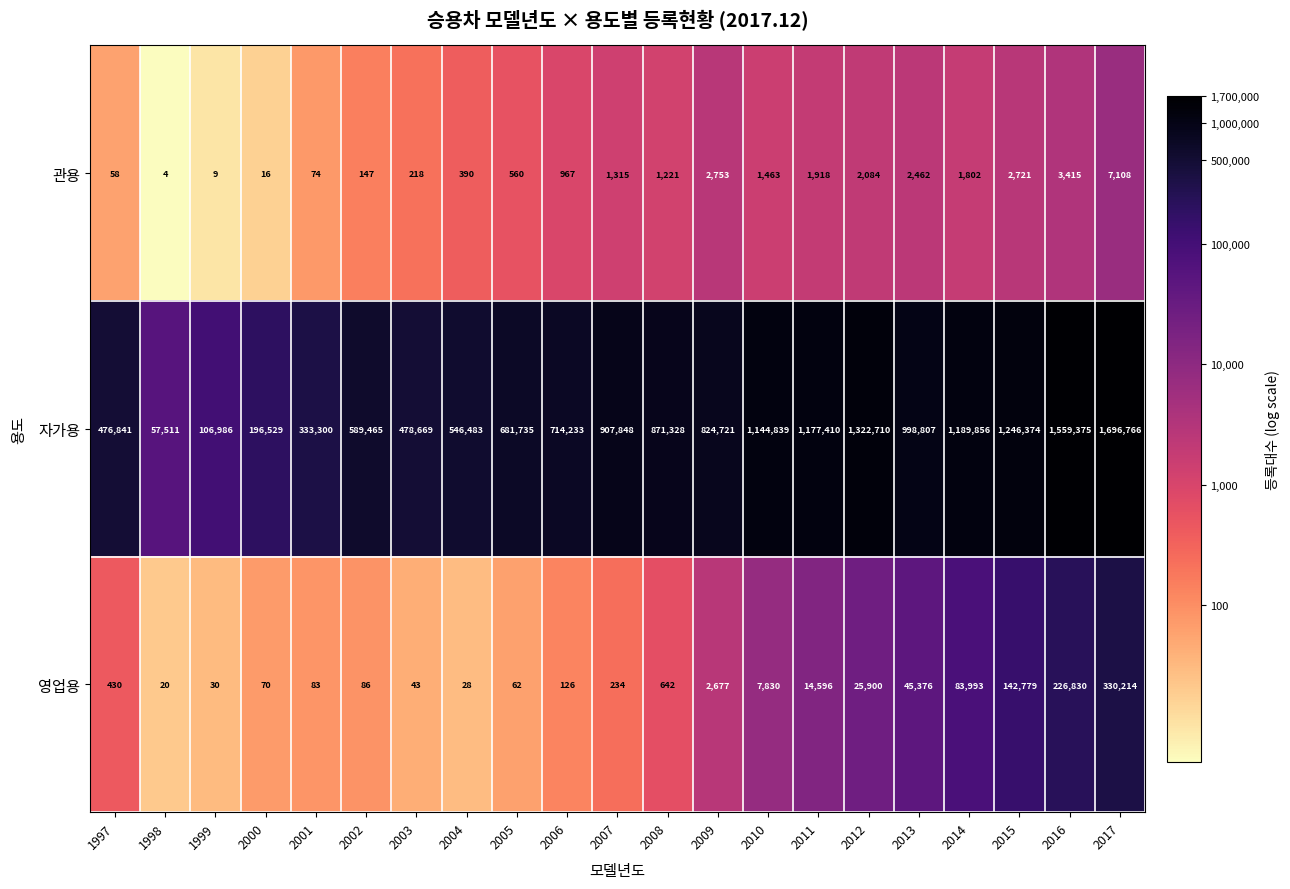

List the series in order of their peak value, lowest first.

관용, 영업용, 자가용